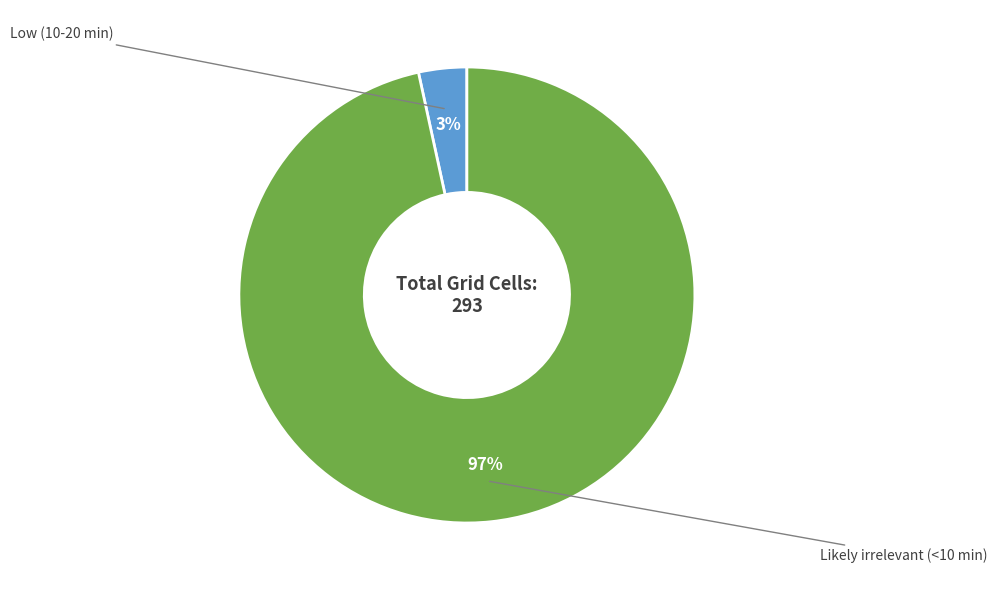

To the nearest percent, what is the average slice percentage?

50%